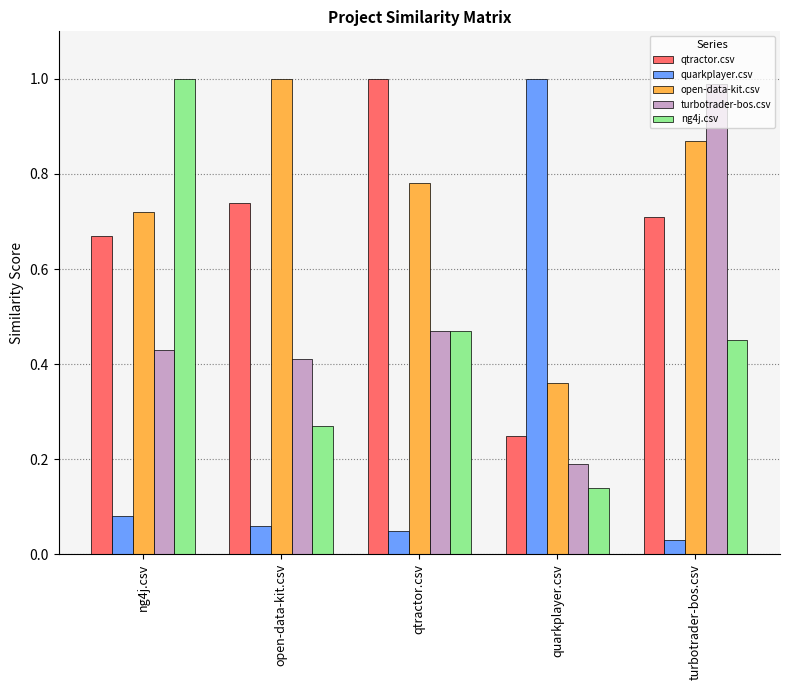

At which category is the sum across all series the highest?

turbotrader-bos.csv